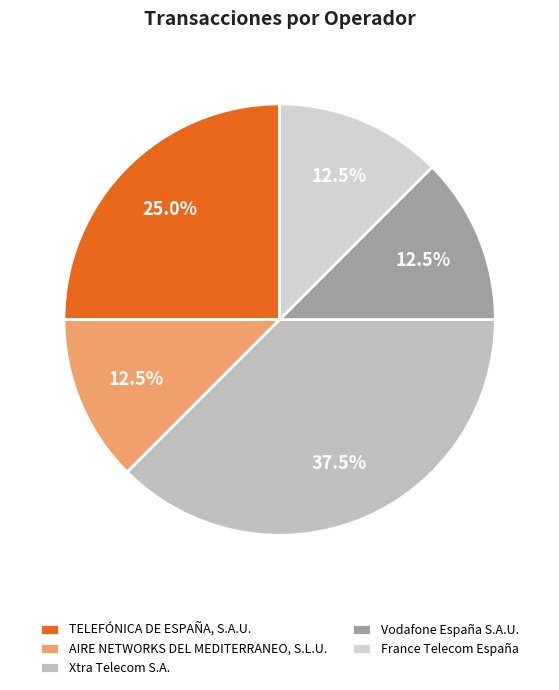

Combined, what portion of the pie is TELEFÓNICA DE ESPAÑA, S.A.U. and AIRE NETWORKS DEL MEDITERRANEO, S.L.U.?

37.5%